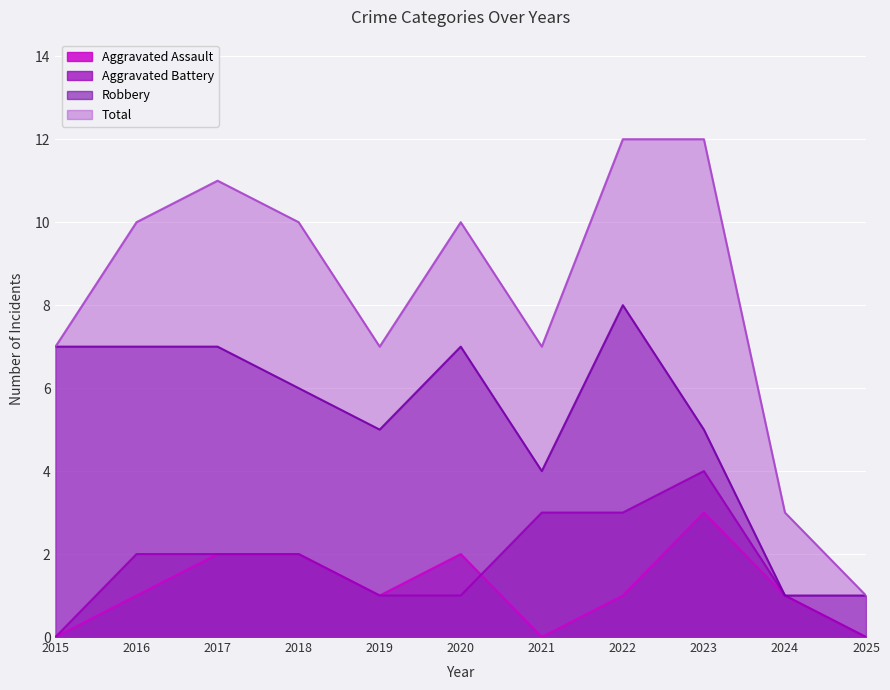

What are all the series names shown in the legend?

Aggravated Assault, Aggravated Battery, Robbery, Total